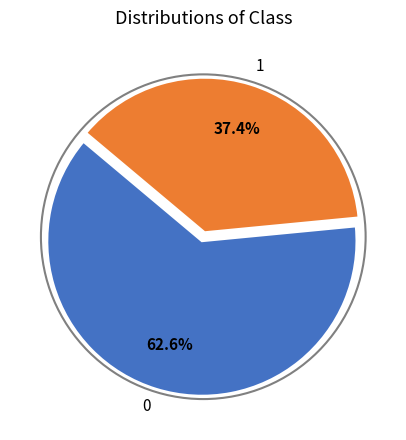

How many slices are in this pie chart?

2